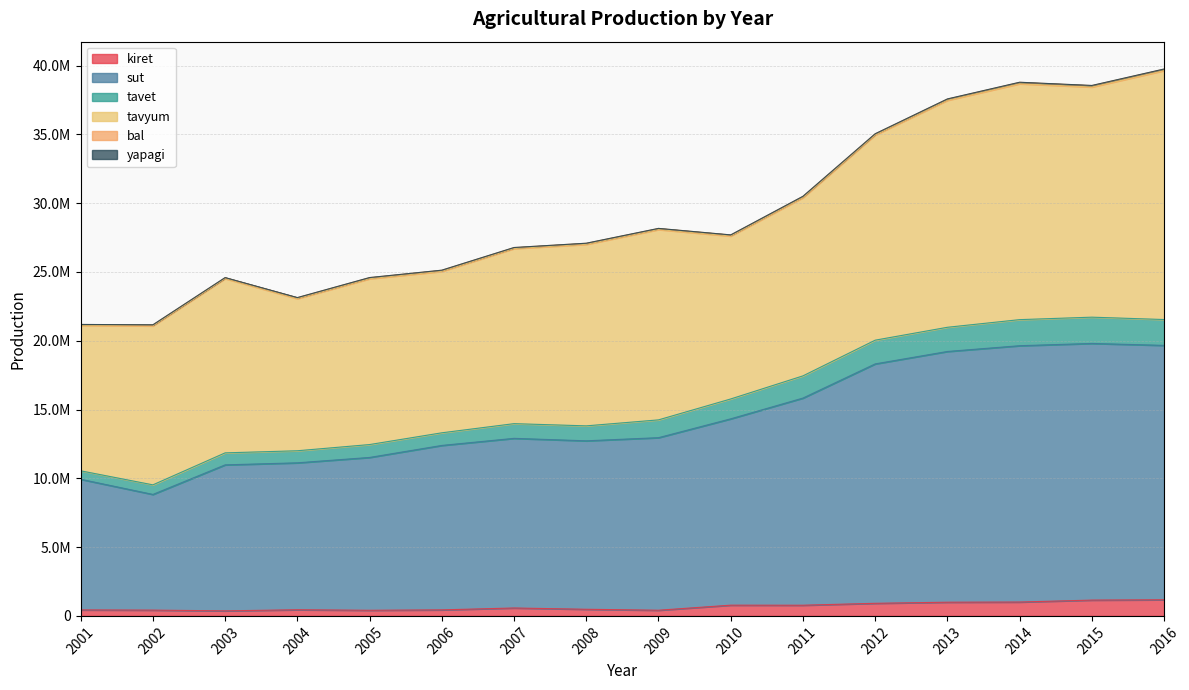

Between 2001 and 2007, which series saw the biggest shift?

tavet